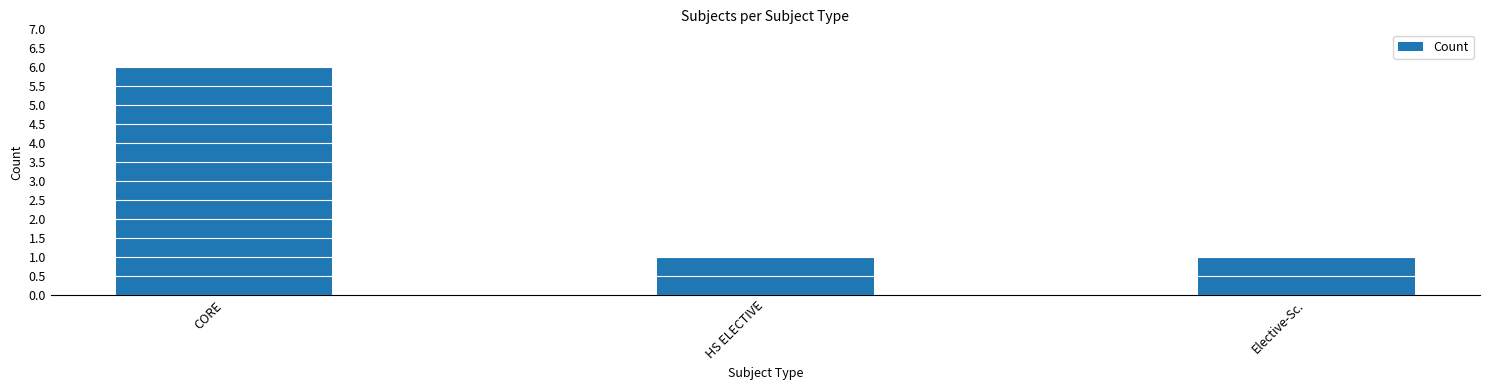

Which category has the highest value across all series?

CORE